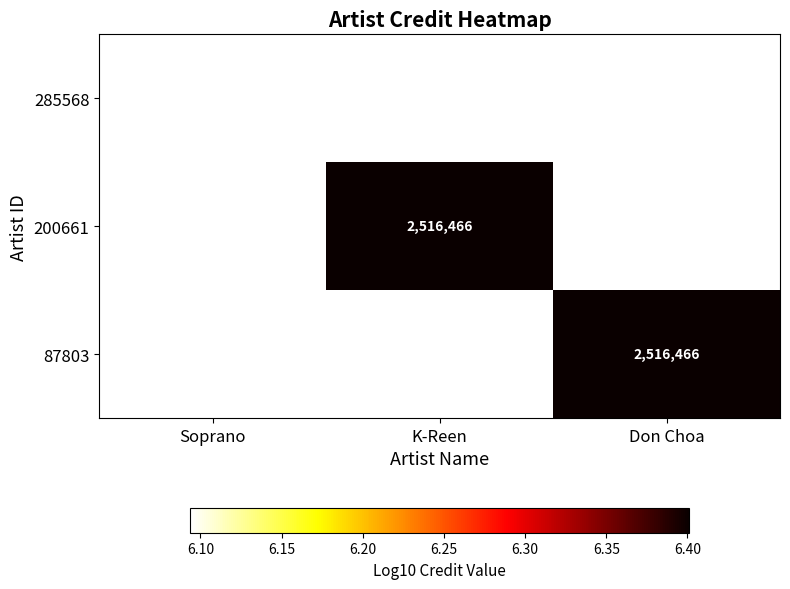

At which label does 285568 reach its minimum?

Soprano